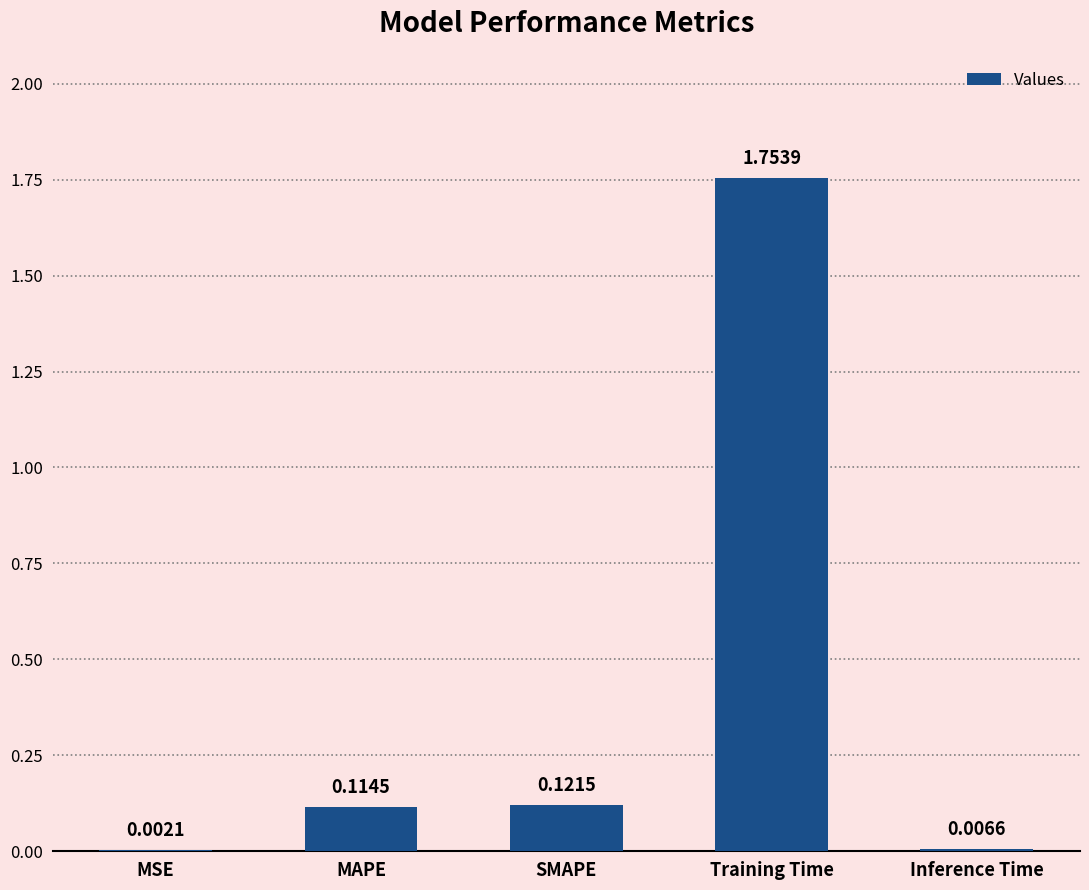

Which category has the highest value across all series?

Training Time